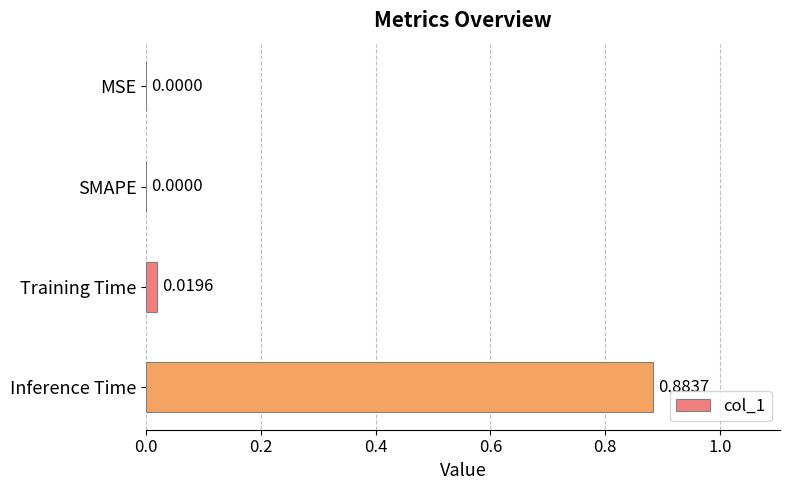

Which category has the highest value across all series?

Inference Time